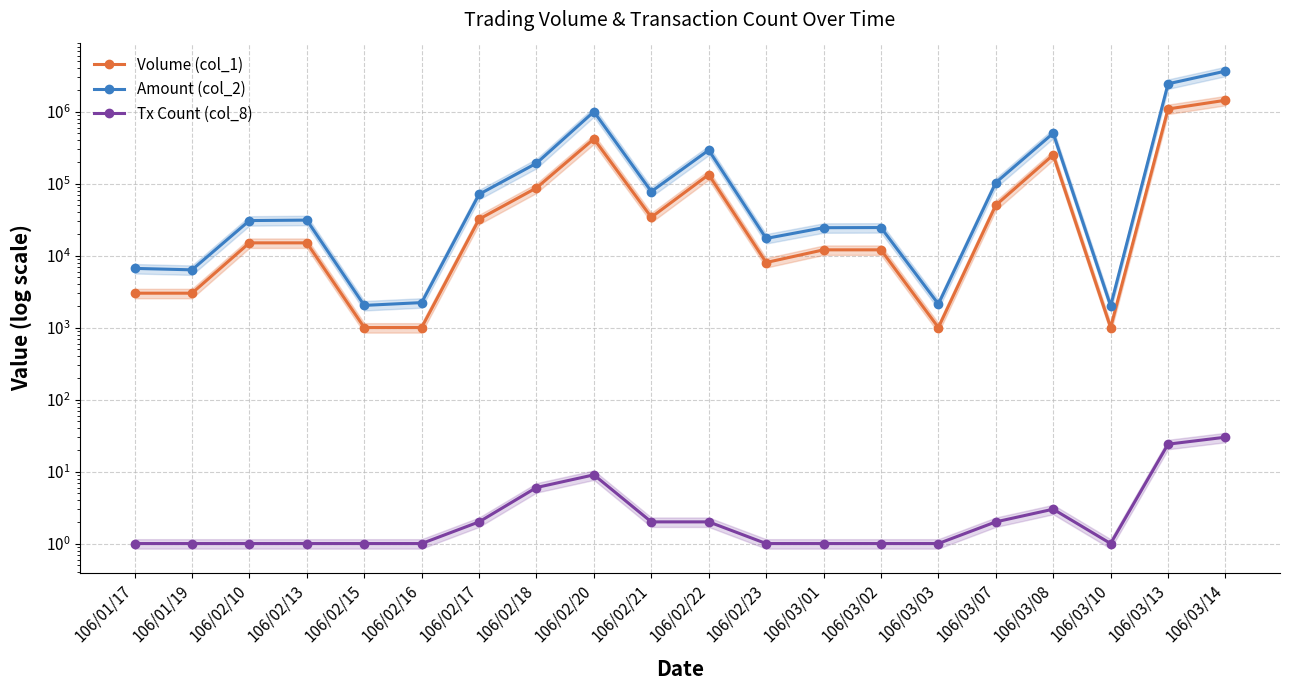

True or false: Amount (col_2) has more than 2 points higher than both neighbors.

True